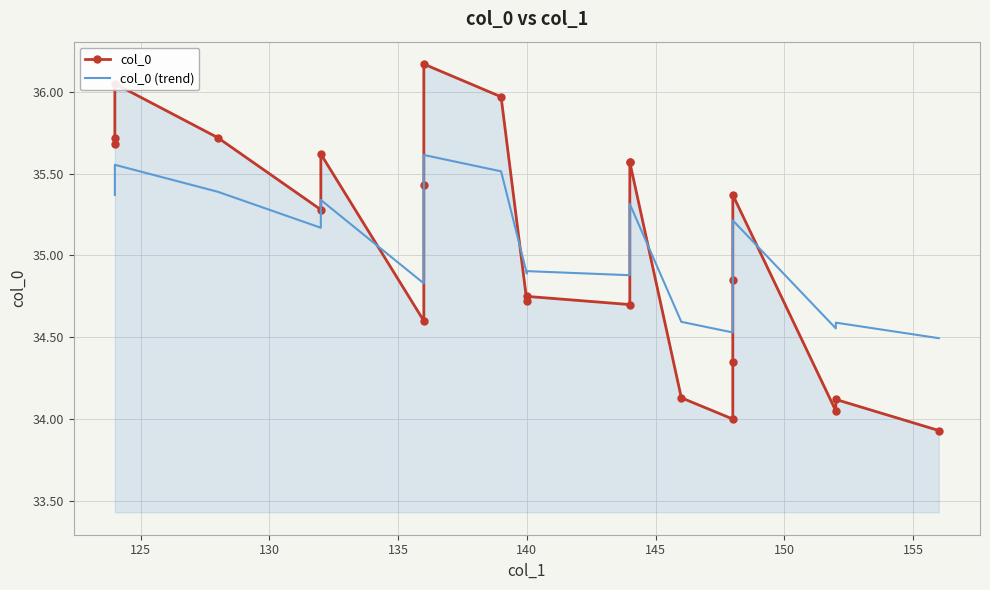

What is the maximum value shown in the chart?

36.2